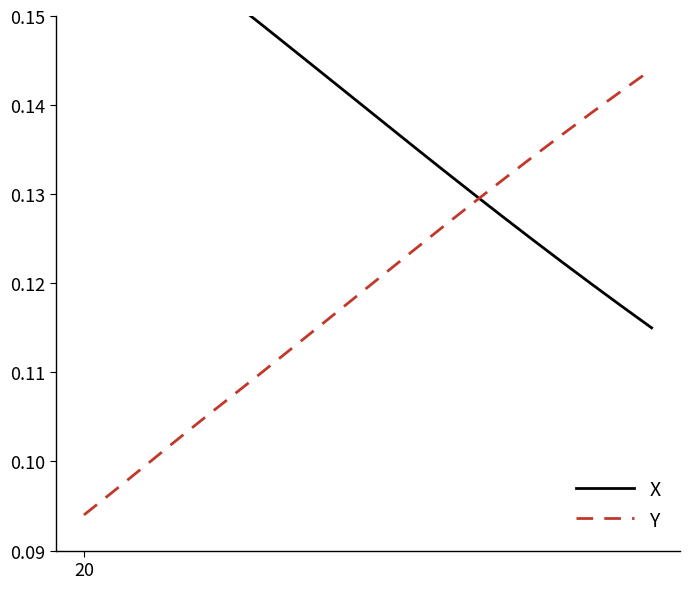

How many lines are shown in the chart?

2